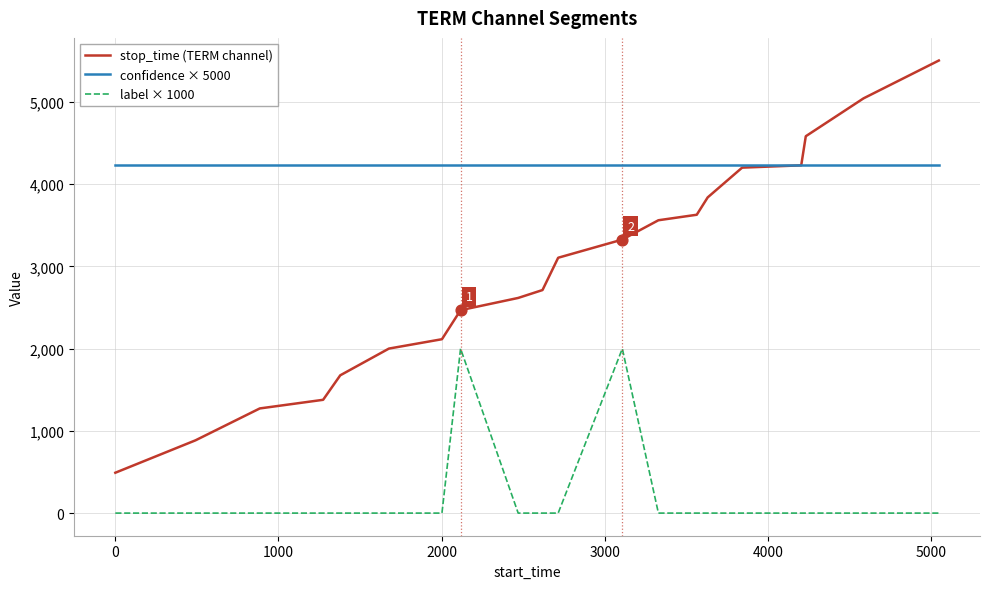

Which series has the largest total across all categories?

confidence × 5000